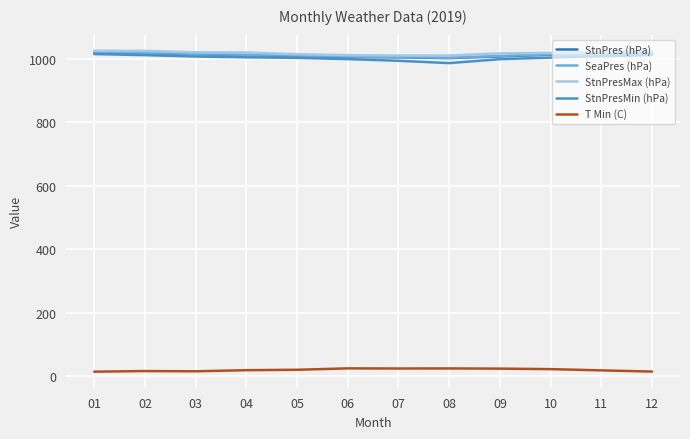

What is the difference between the highest and lowest values at 07?

985.7